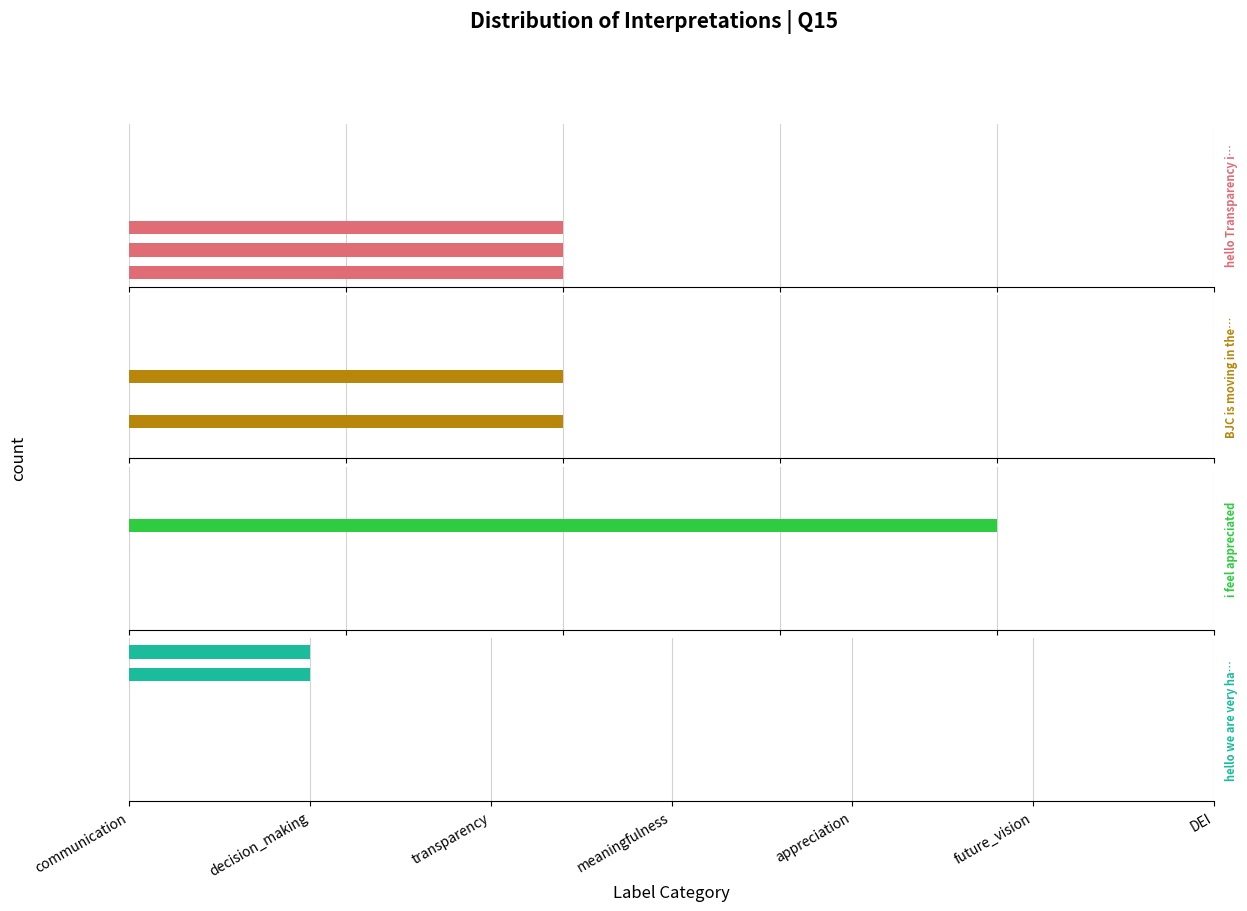

Which has a higher value, transparency or meaningfulness?

transparency